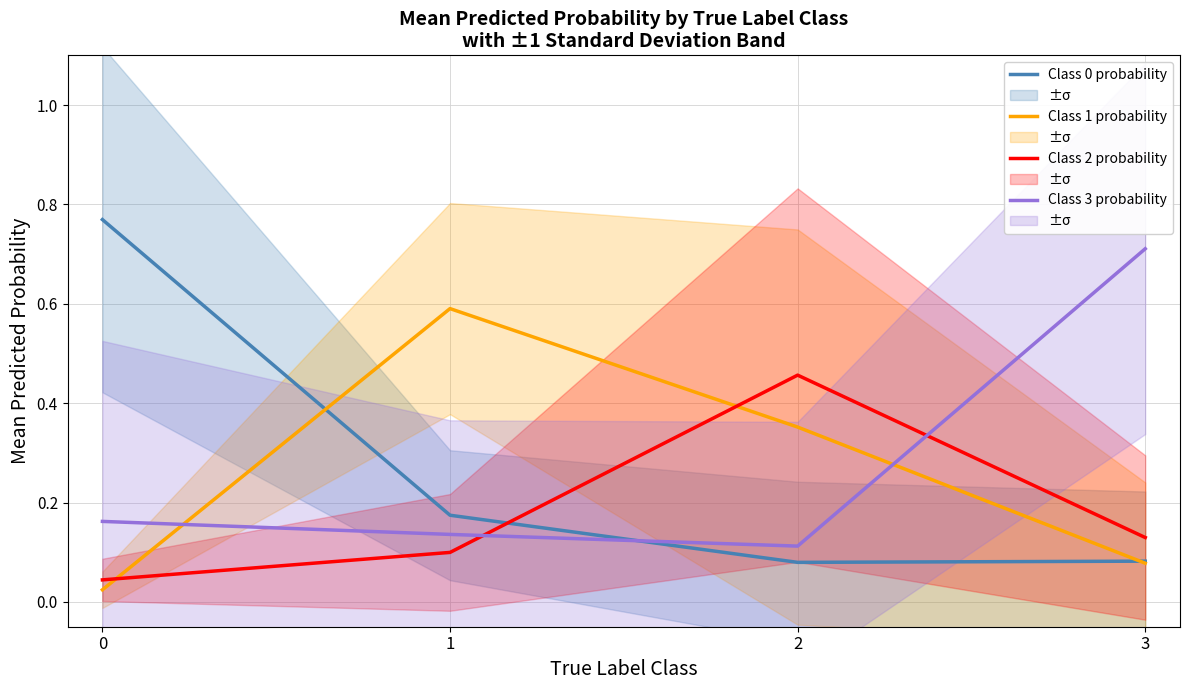

Reading left to right, what are all the values shown in this chart?

Class 0 probability: 0=0.8	1=0.2	2=0.1	3=0.1
Class 1 probability: 0=0.0	1=0.6	2=0.4	3=0.1
Class 2 probability: 0=0.0	1=0.1	2=0.5	3=0.1
Class 3 probability: 0=0.2	1=0.1	2=0.1	3=0.7